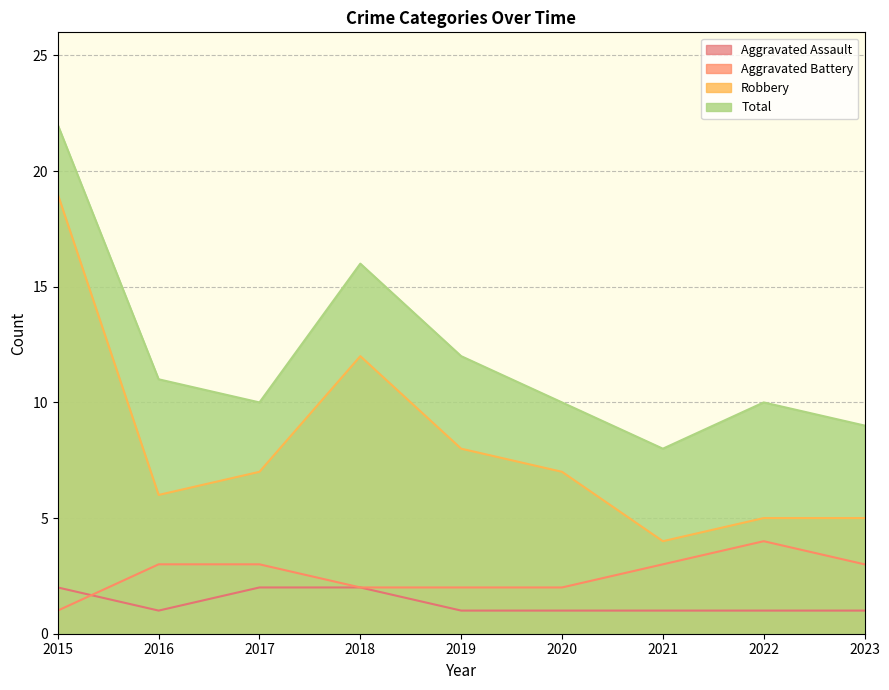

The value of Total at 2018 is 16. True or false?

True